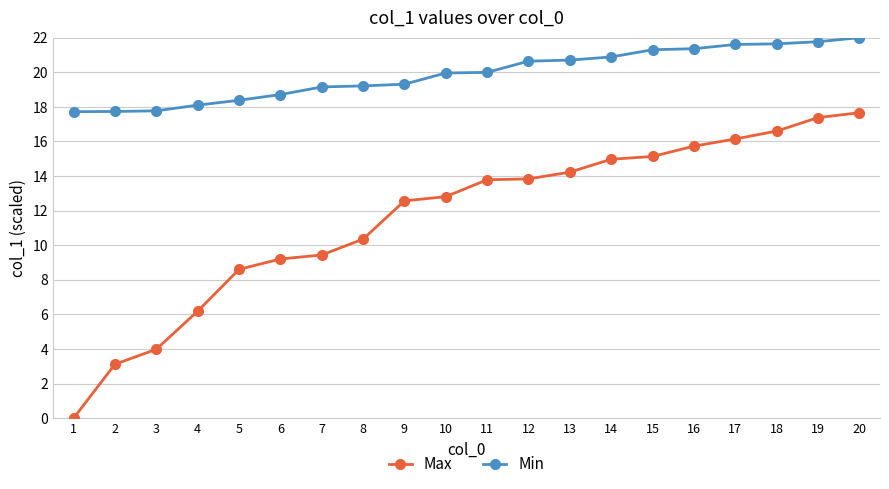

How many data points in Min are above 19?

14